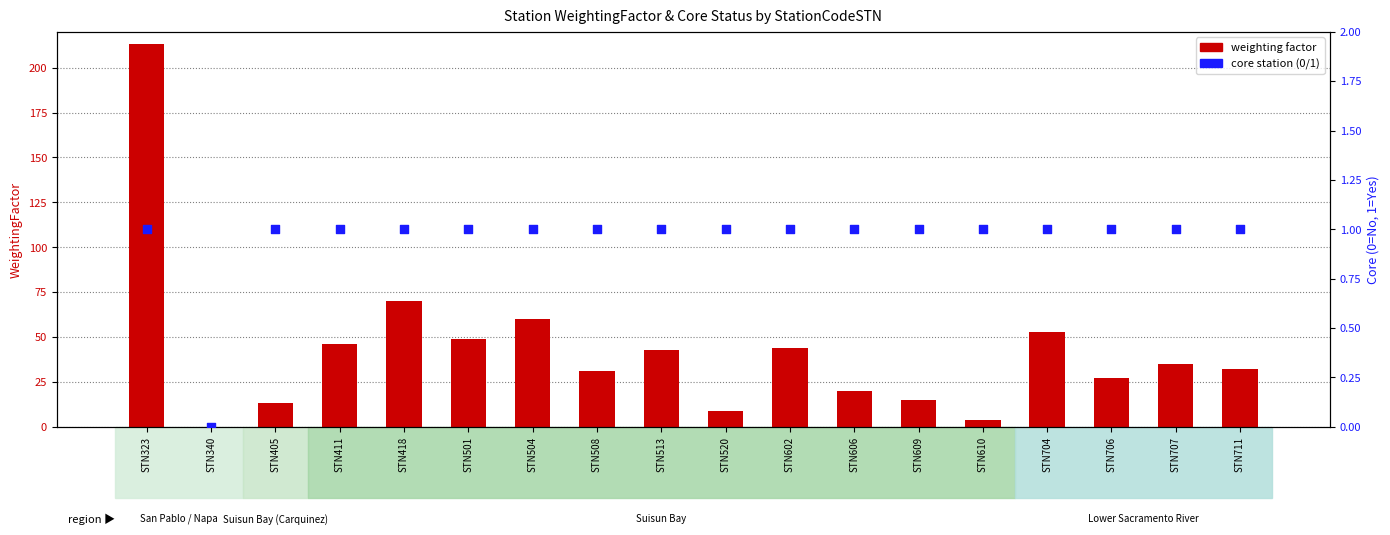

At which category is the sum across all series the highest?

STN323